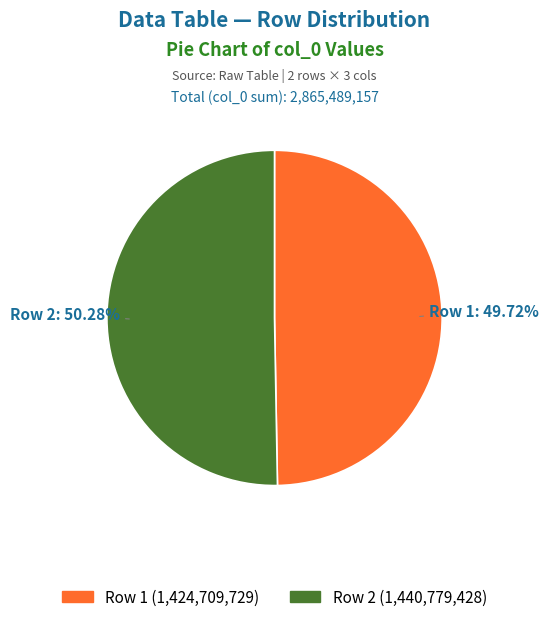

Does any single category account for the majority?

Yes